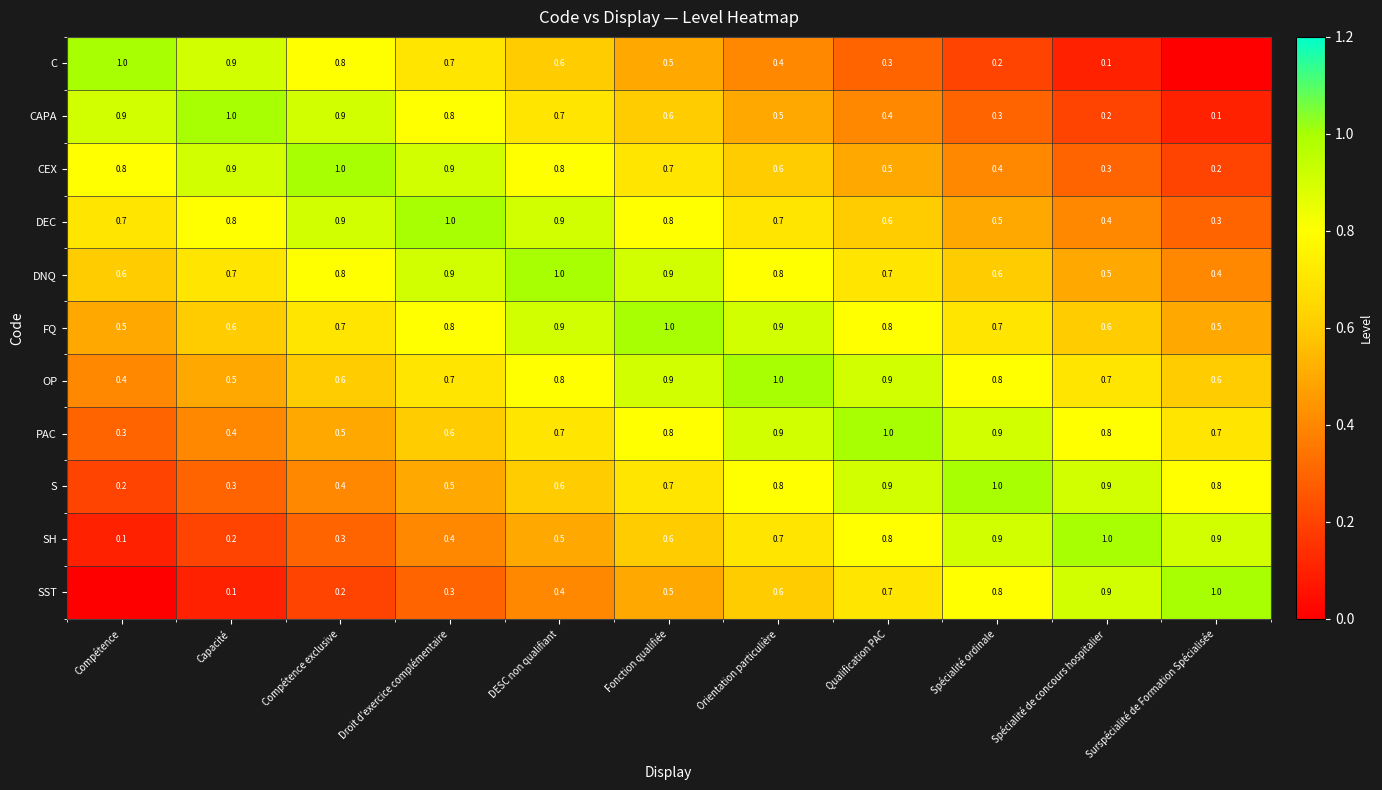

What is the sum of all OP values?

7.9